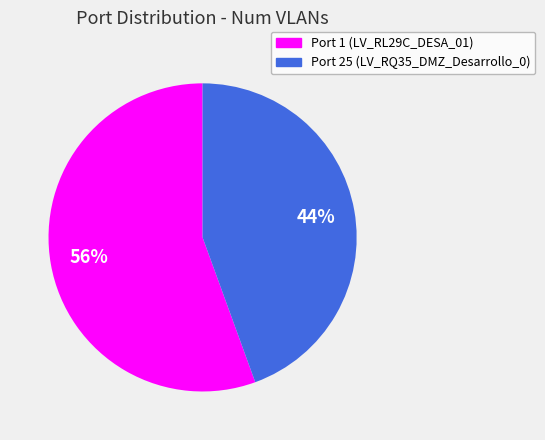

To the nearest percent, what is the combined percentage of Port 1 (LV_RL29C_DESA_01) and Port 25 (LV_RQ35_DMZ_Desarrollo_0)?

100%